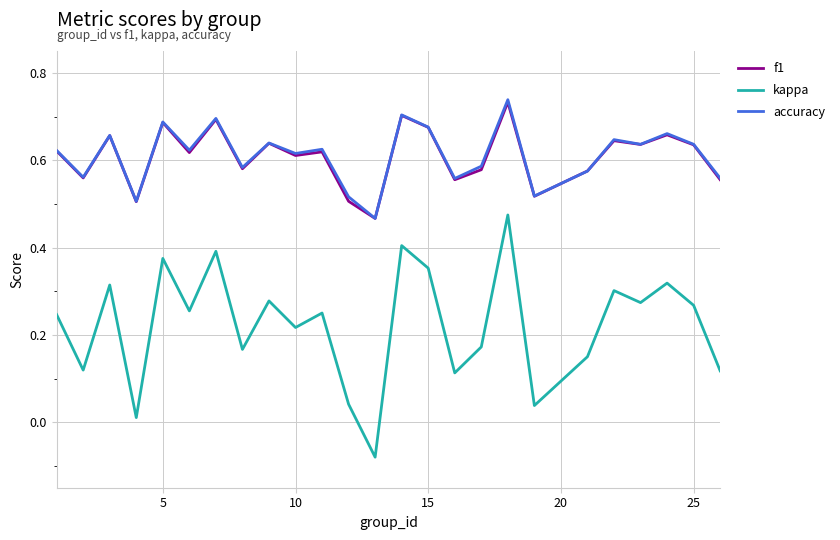

Which series has the widest spread of values?

kappa